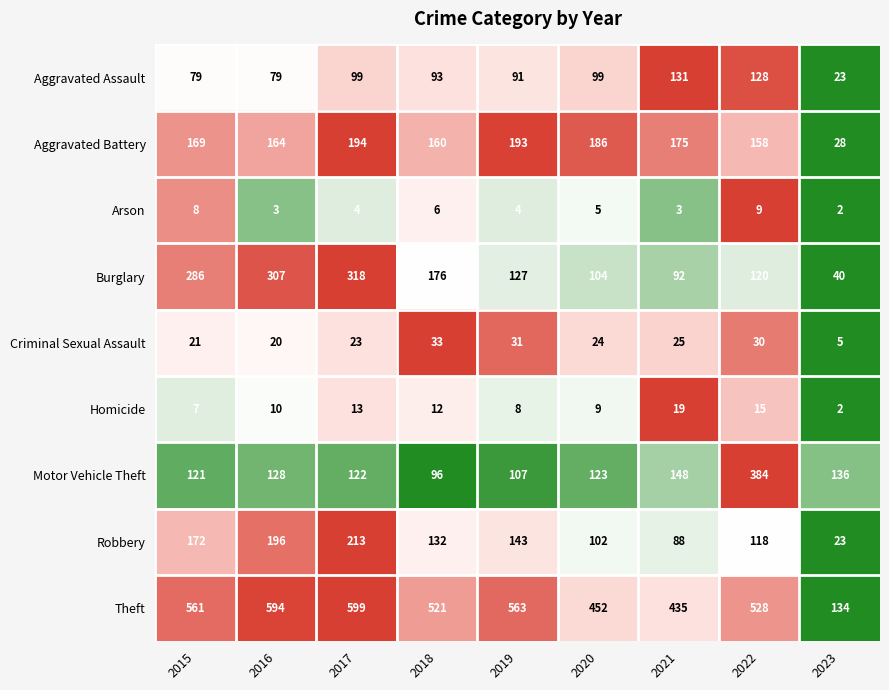

True or false: Aggravated Battery has a value of 234 at 2021.

False